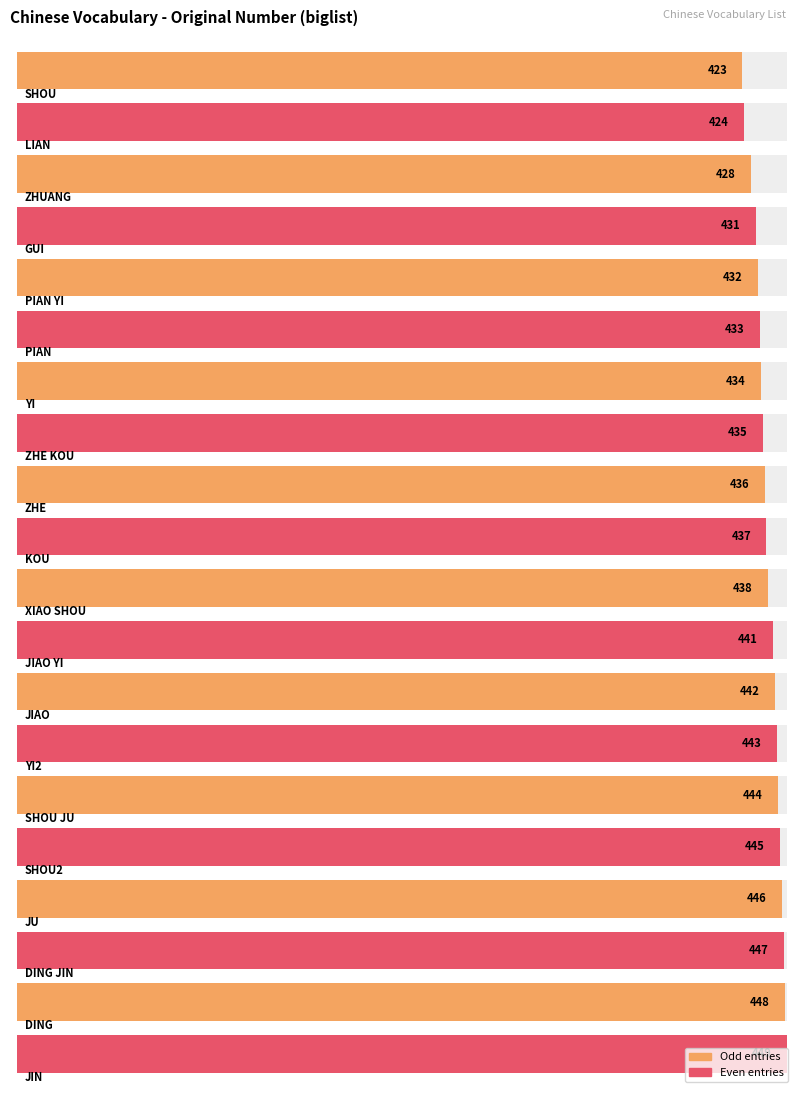

Where is the data nearest to the value 436?

ZHE